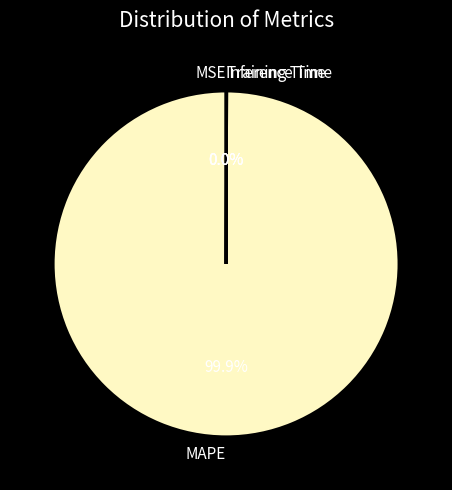

Which slice is the largest?

MAPE